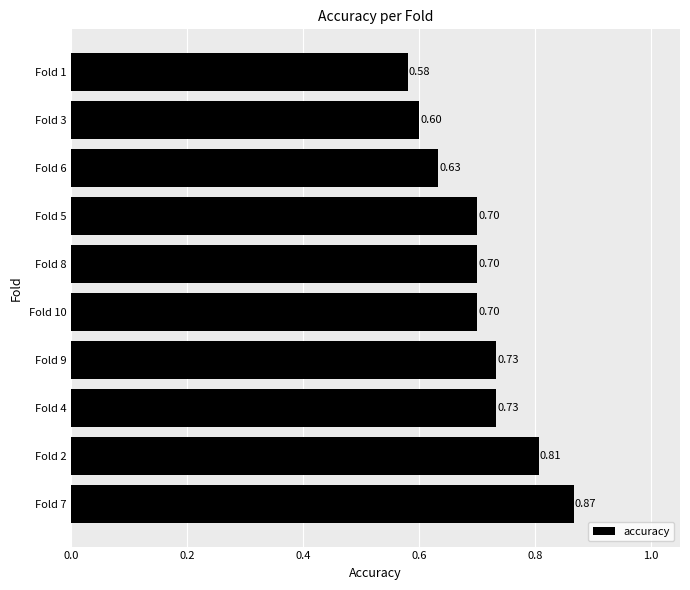

What is the difference between the maximum and minimum values?

0.3